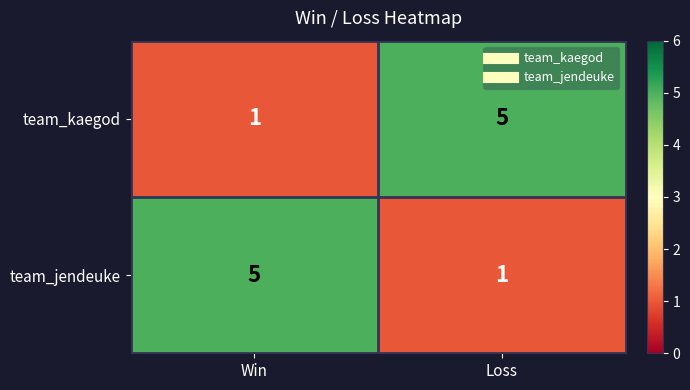

Rank the categories by team_jendeuke value from highest to lowest.

Win, Loss